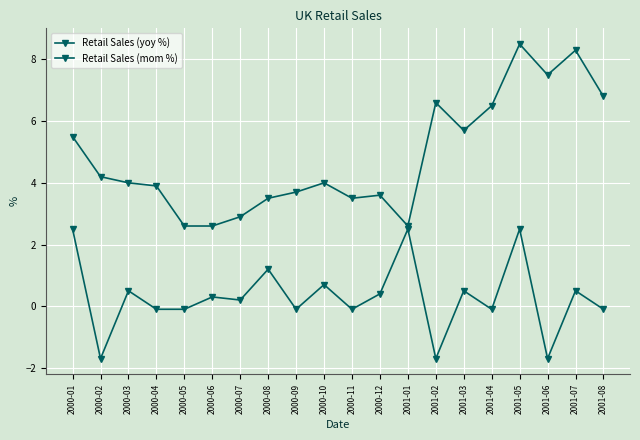

How many categories are shown in the chart?

20